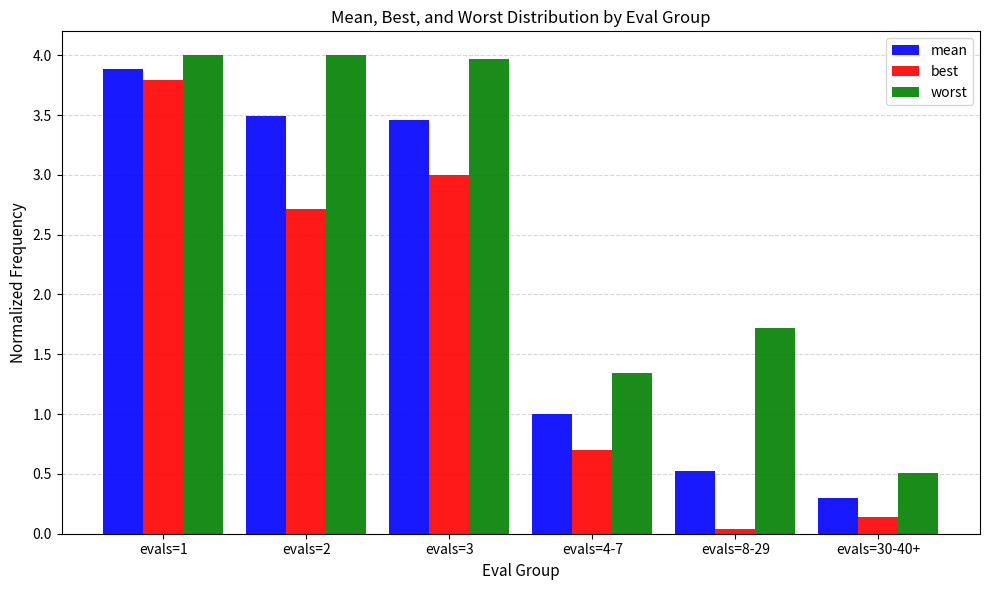

What is the difference between the best values at evals=2 and evals=30-40+?

2.6